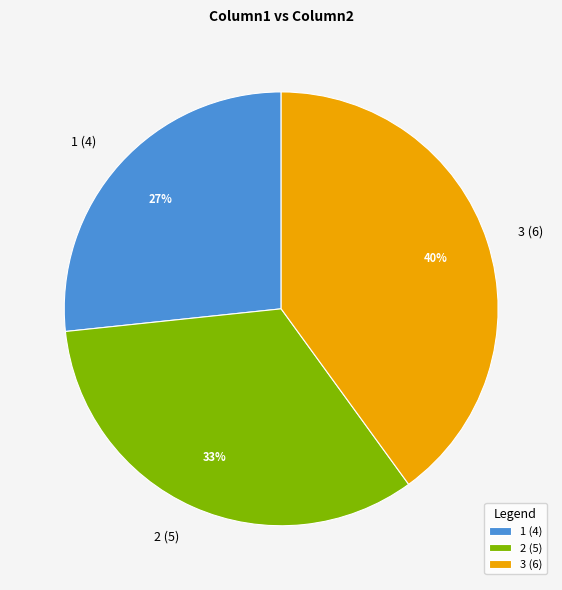

How many segments does this pie chart have?

3